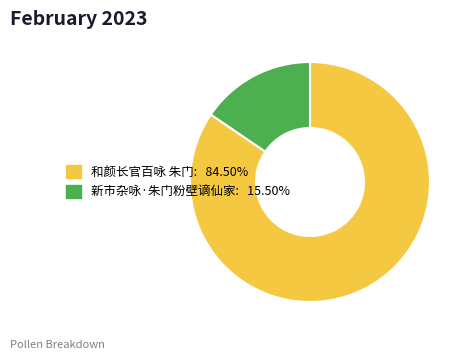

Which slice is the largest?

和颜长官百咏 朱门